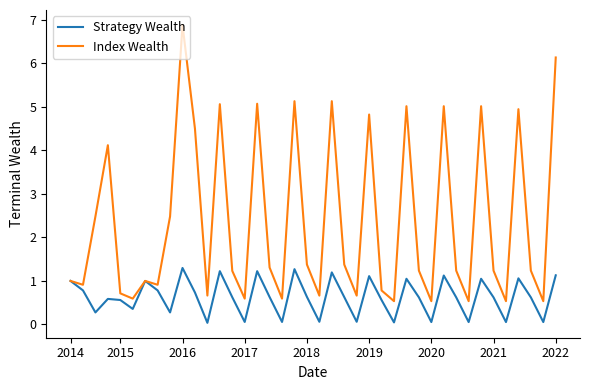

What is the maximum value for Strategy Wealth?

1.3